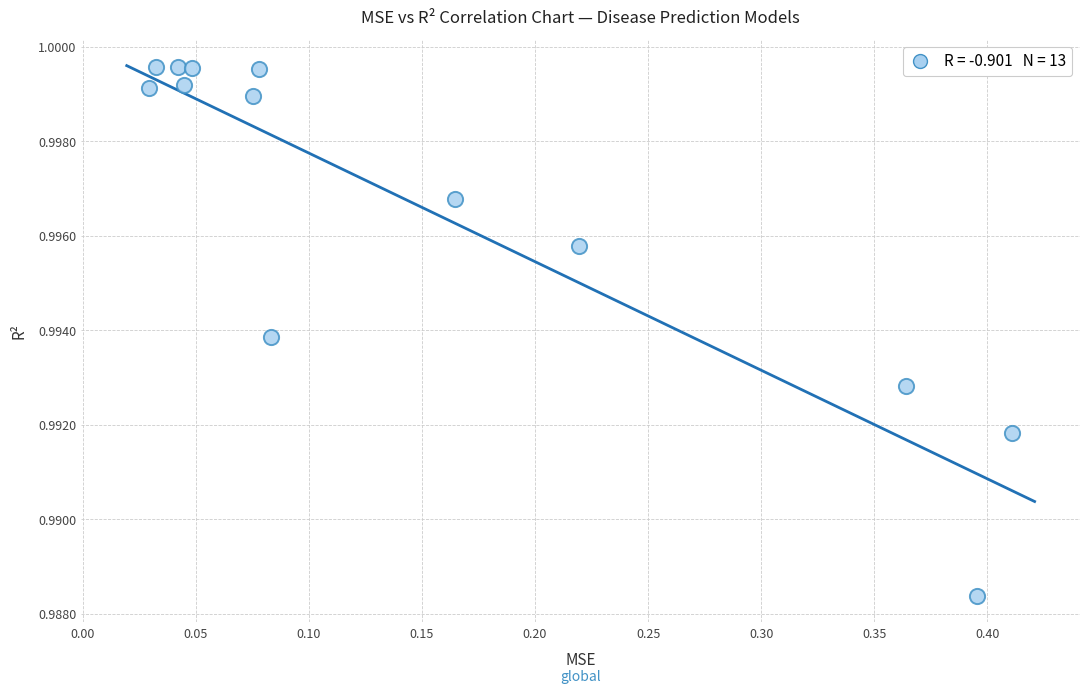

What is the range of X values (max minus min)?

0.4